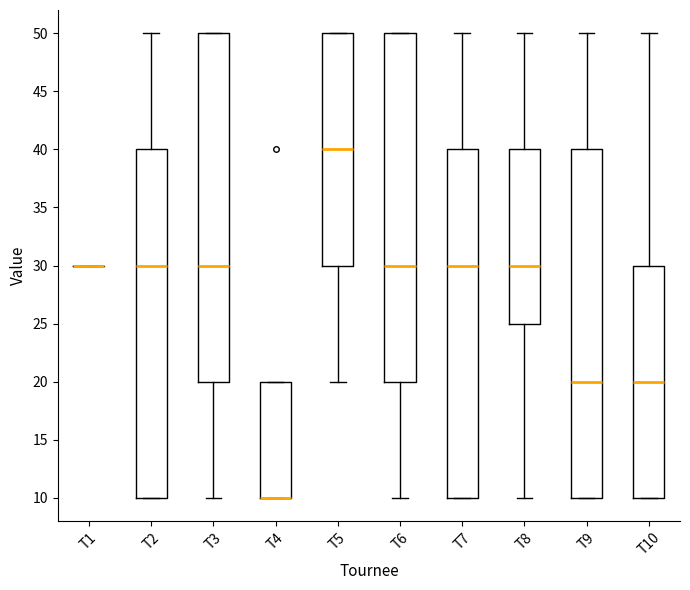

Where is the upper edge of the box for T3 on the y-axis? The values are not printed on the chart, so give them approximately, as read against the axis.

50